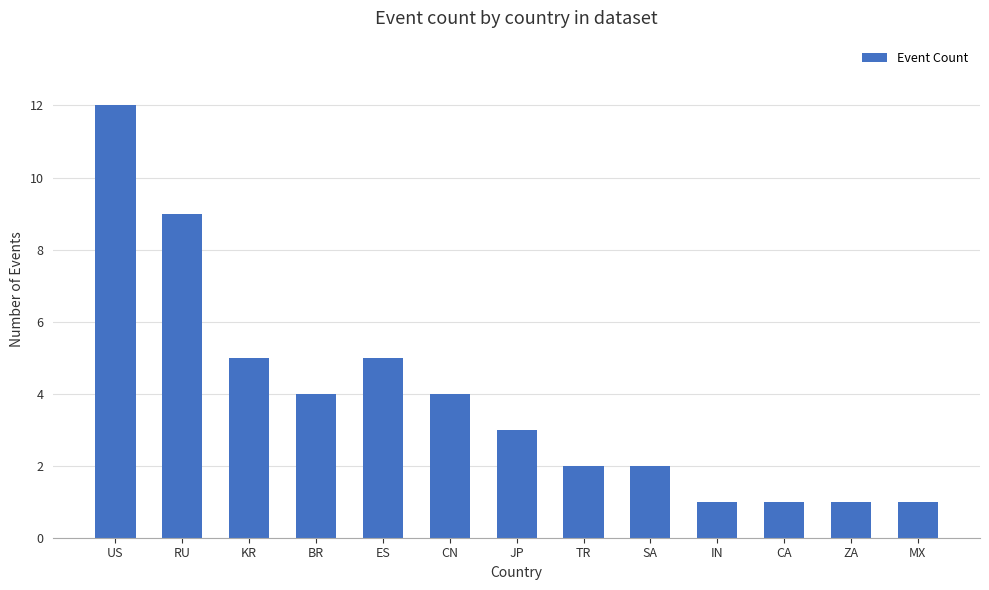

Reading left to right, transcribe all the data shown in this chart.

US=12	RU=9	KR=5	BR=4	ES=5	CN=4	JP=3	TR=2	SA=2	IN=1	CA=1	ZA=1	MX=1